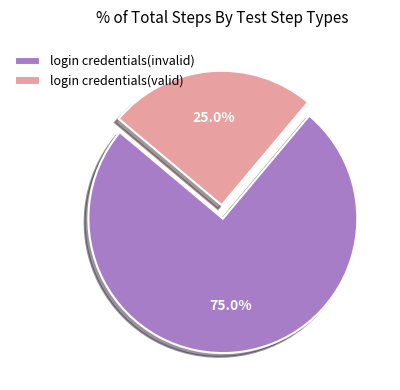

To the nearest percent, what percentage of the pie is login credentials(invalid)?

75%